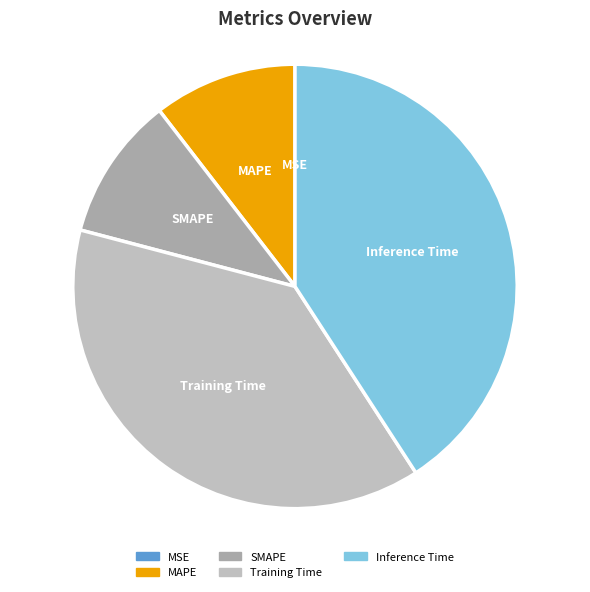

The Training Time slice represents 38% of the pie. True or false?

True